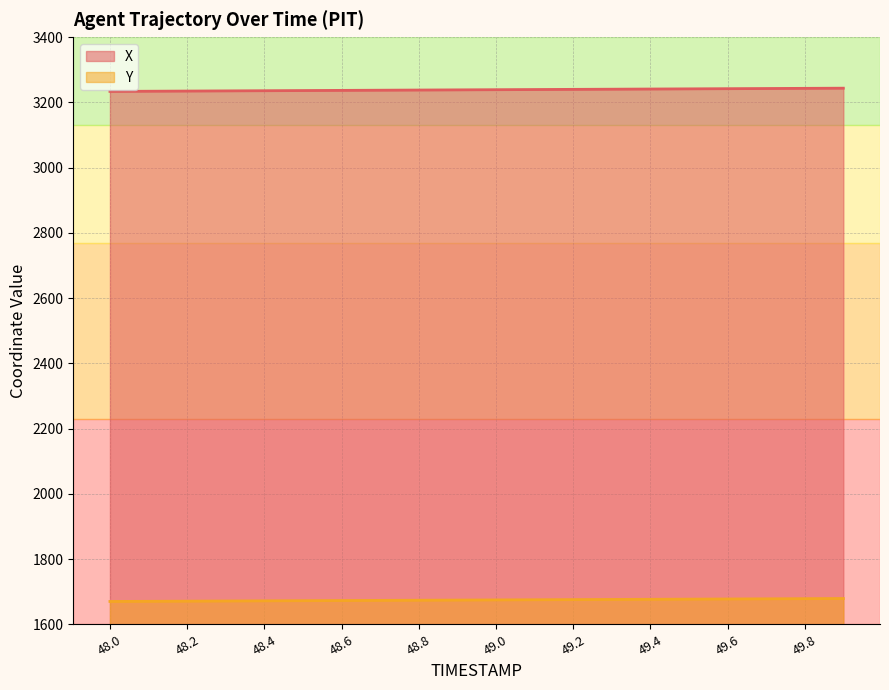

At how many categories does at least one series exceed 1725?

20